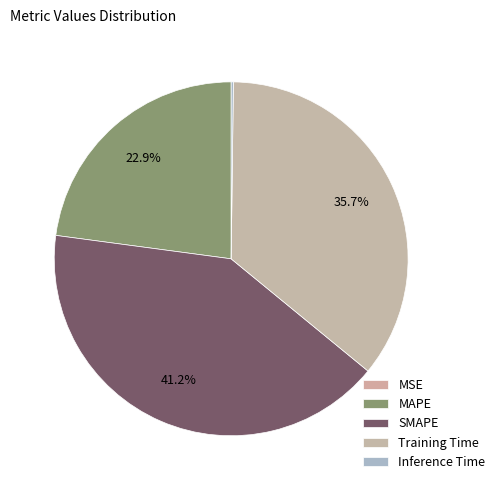

The Inference Time slice represents 0% of the pie. True or false?

True